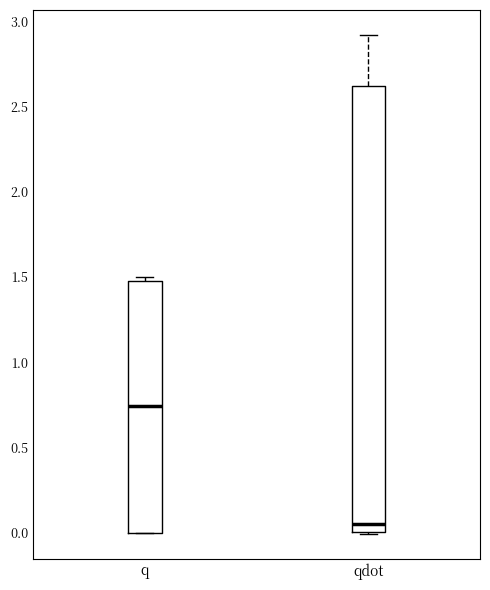

Which box has the highest median line?

q